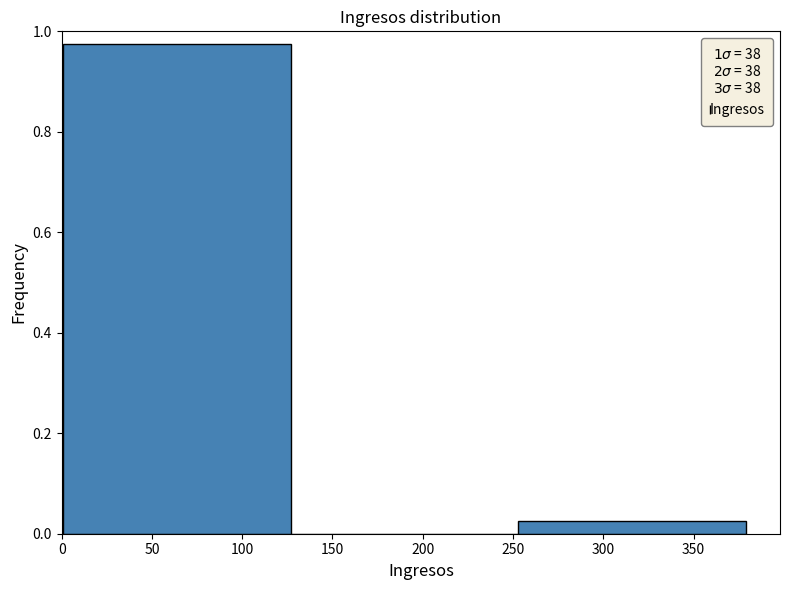

Reading left to right, transcribe this chart: for each bar, give the range it covers on the x-axis and its height. Neither the bar edges nor the heights are printed on the chart, so give them approximately, as read against the axes.

1 to 127: 0.98
127 to 253: 0
253 to 379: 0.02